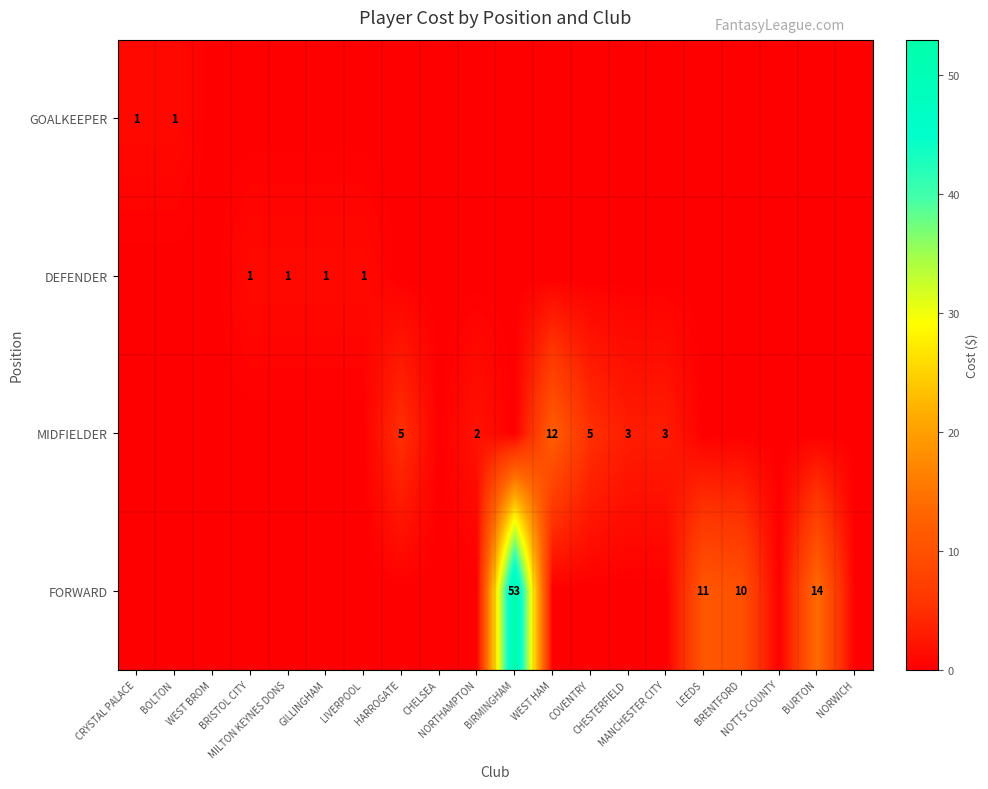

How many values in the DEFENDER series exceed 0?

4